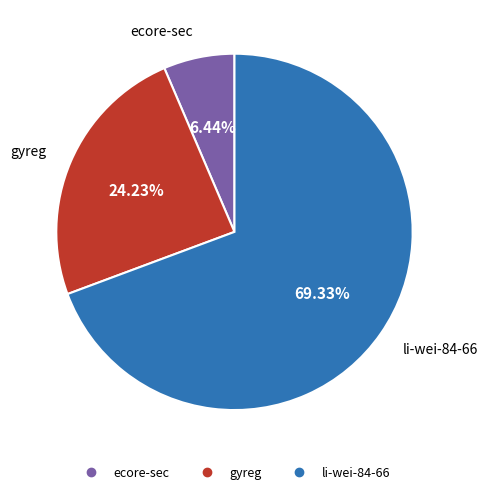

Which category accounts for the majority?

li-wei-84-66